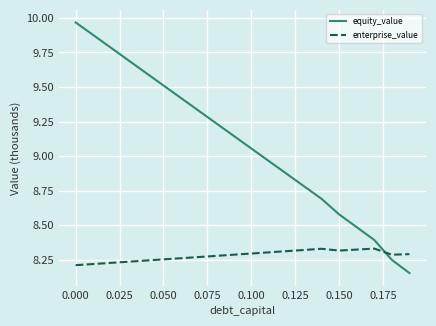

How many series are shown in this chart?

2